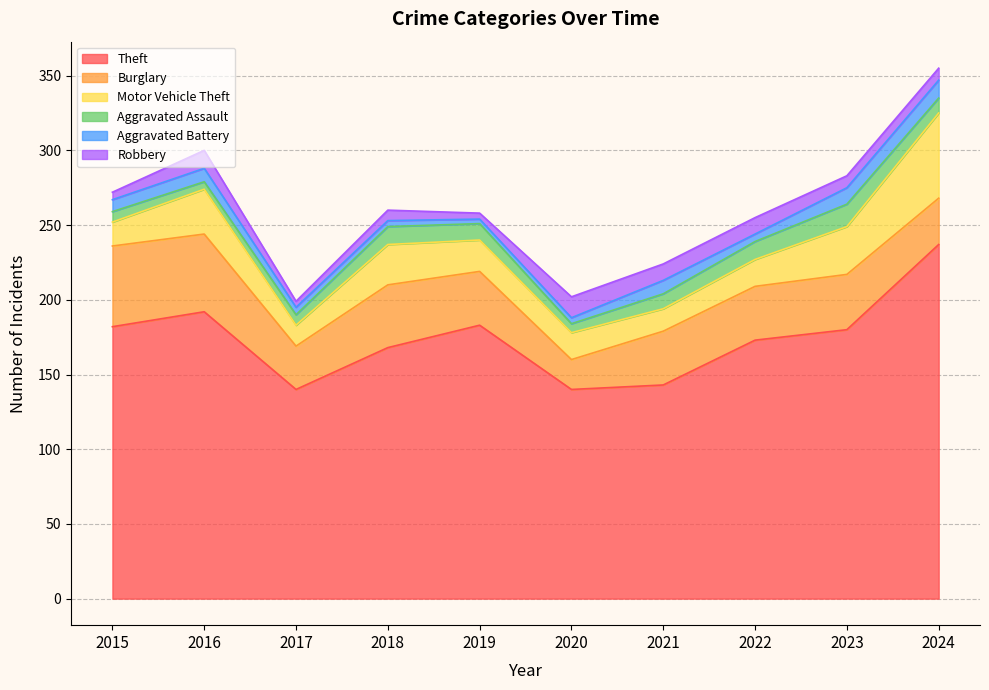

True or false: Motor Vehicle Theft and Aggravated Battery intersect in this chart.

False